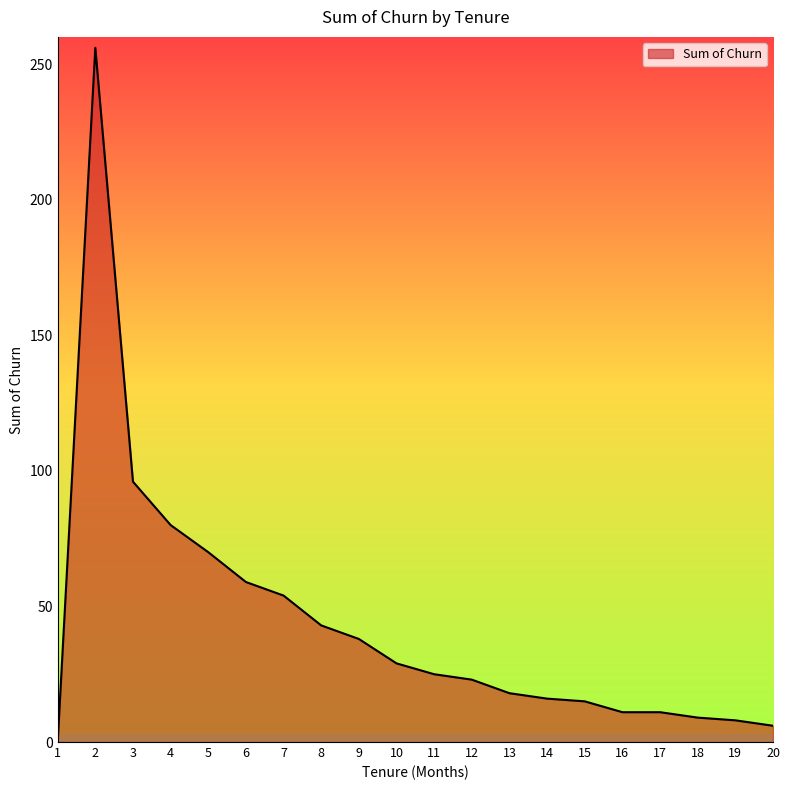

True or false: the data has more than 0 interior local peaks.

True